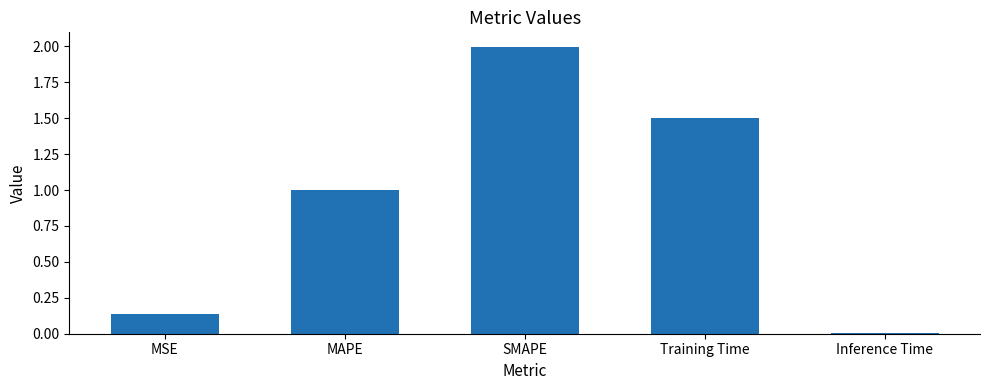

What is the sum of the values at MSE and SMAPE?

2.1